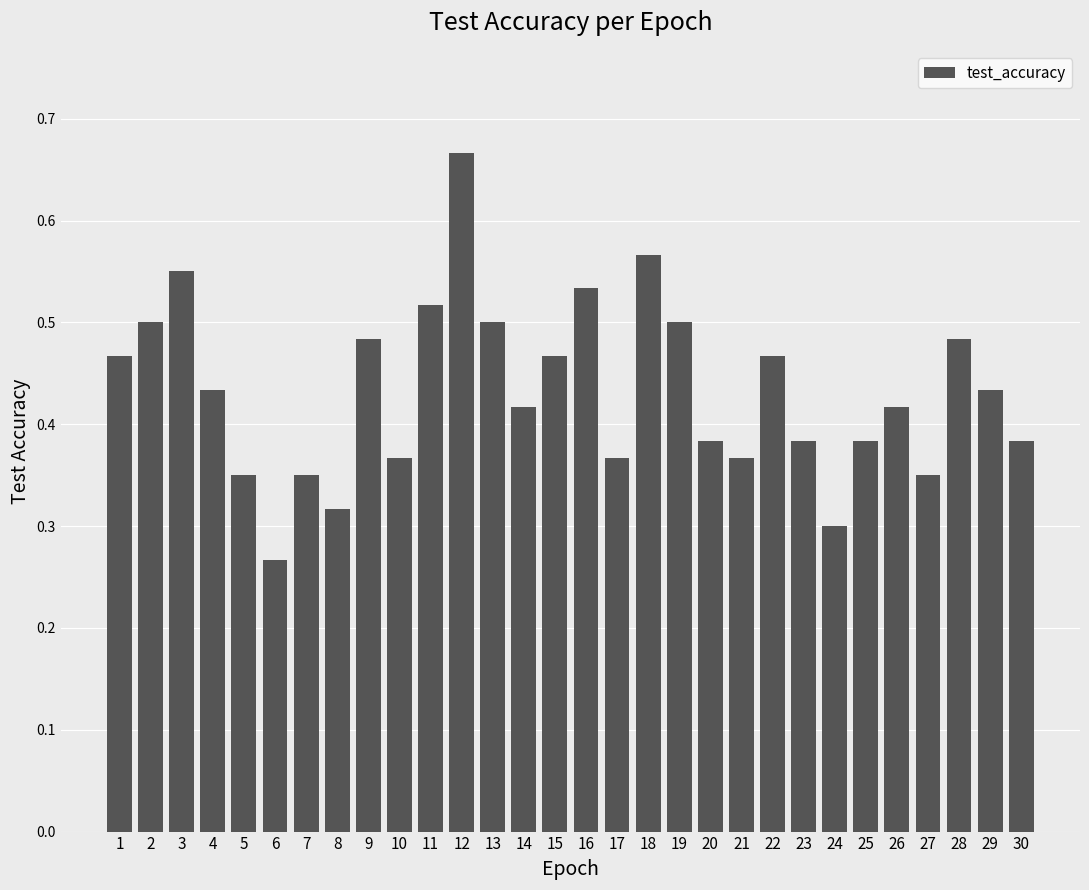

How many values are between 0 and 1?

30